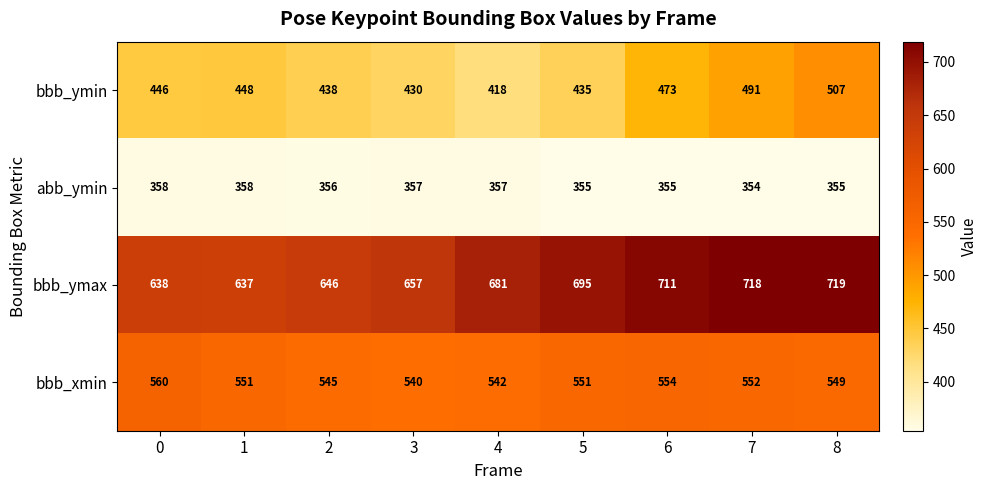

What is the greatest value displayed?

719